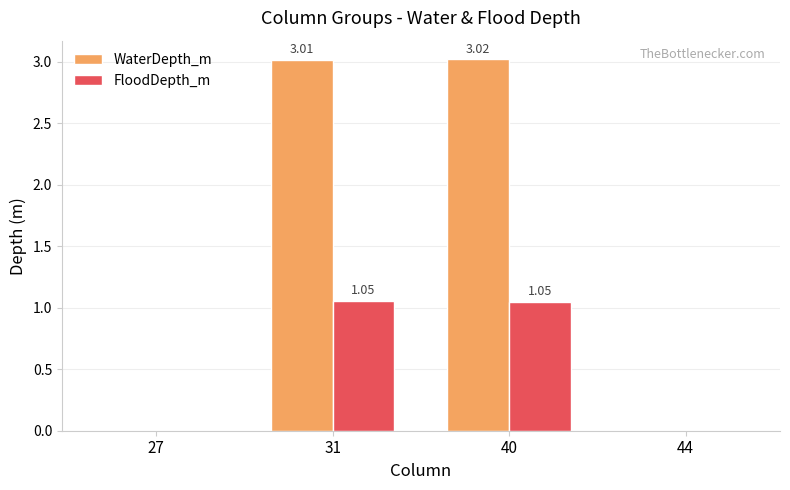

What are all the series names shown in the legend?

WaterDepth_m, FloodDepth_m